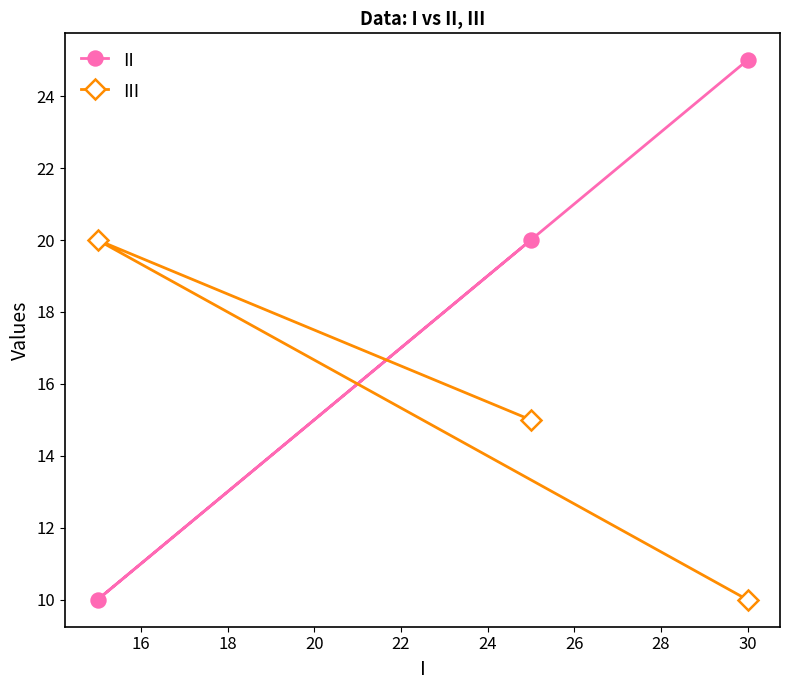

Which series has the largest total across all categories?

II